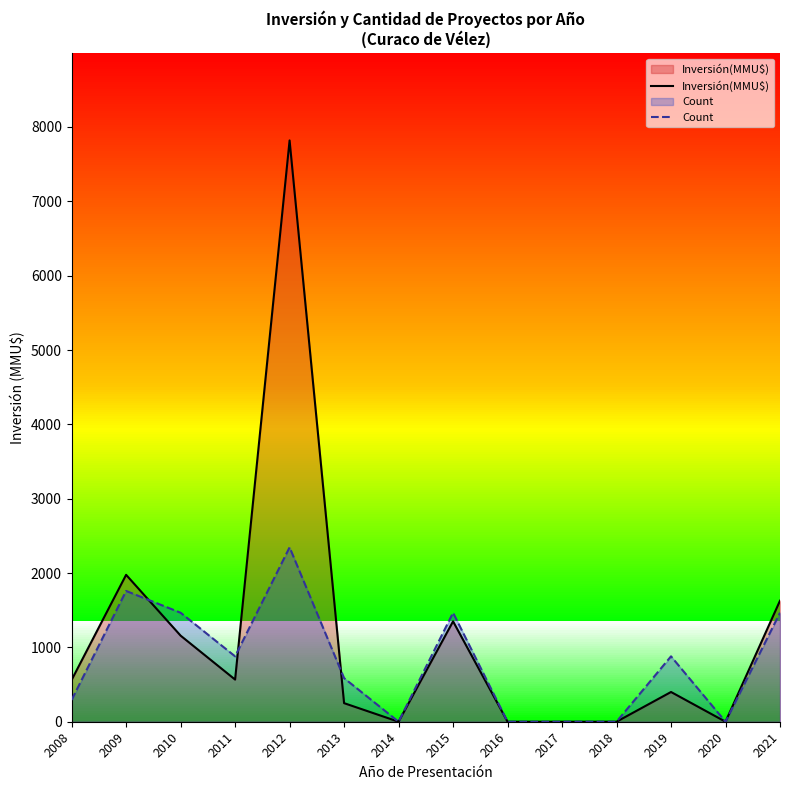

Between which two adjacent categories do Inversión(MMU$) and Count first intersect?

2009 and 2010